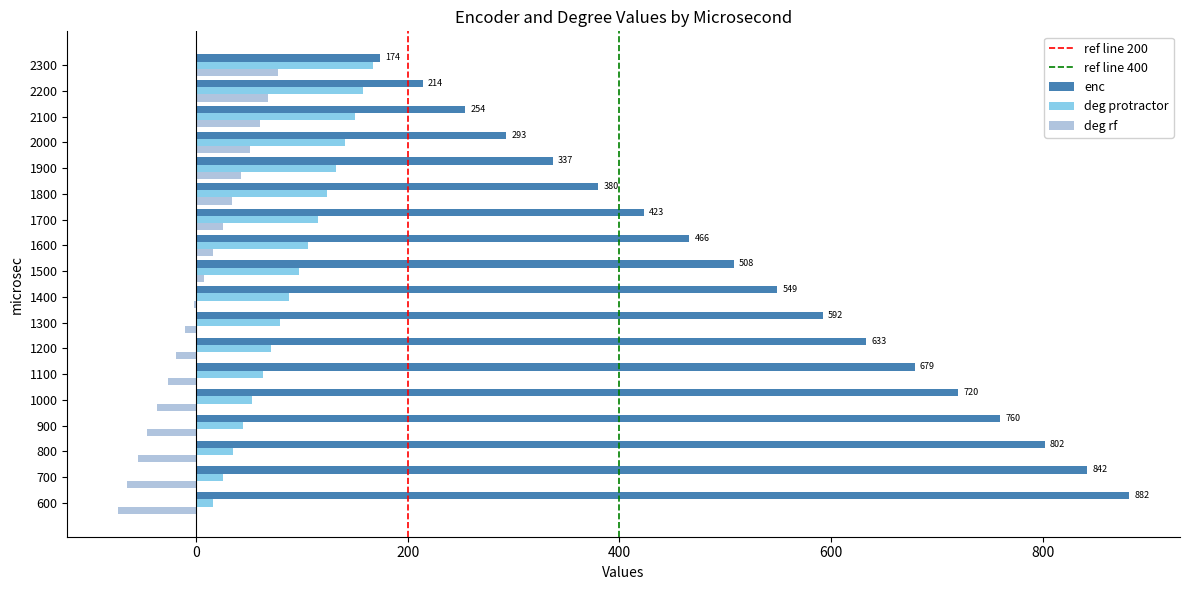

Which series changed the most between 1300 and 1600?

enc